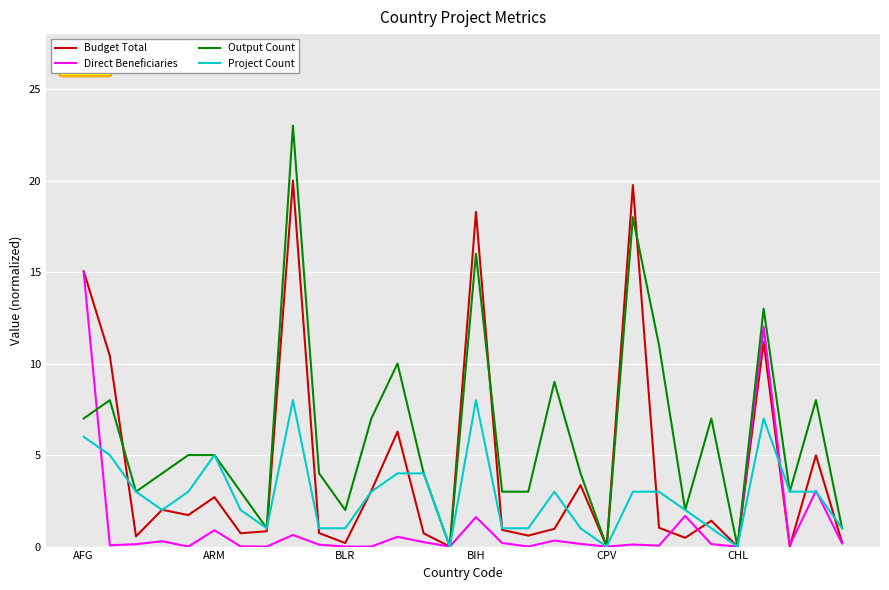

Which series has the largest range (max minus min)?

Output Count